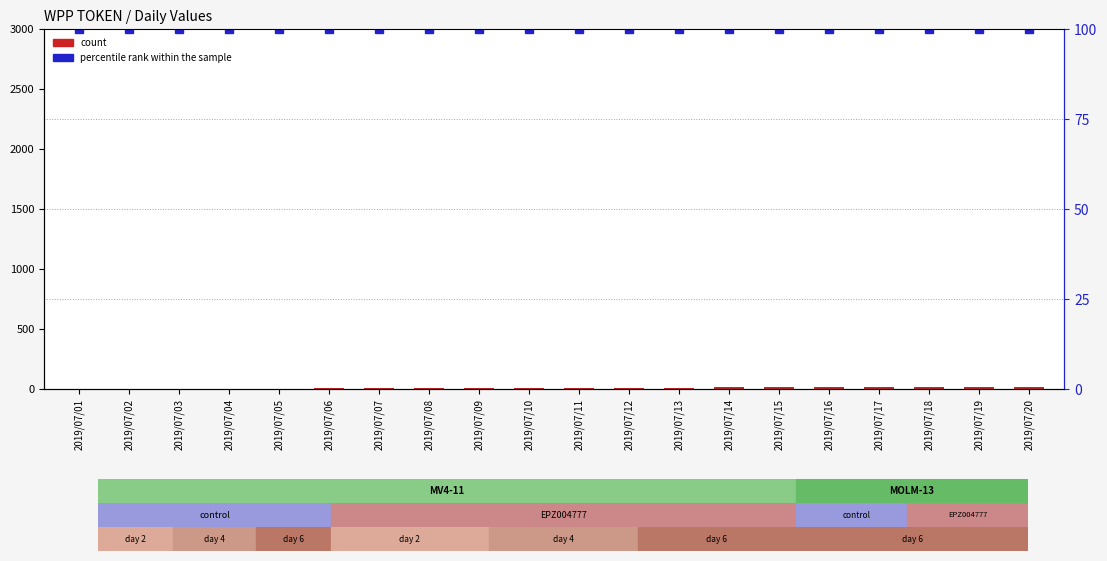

Is it true that count equals 6 at 2019/07/12?

False